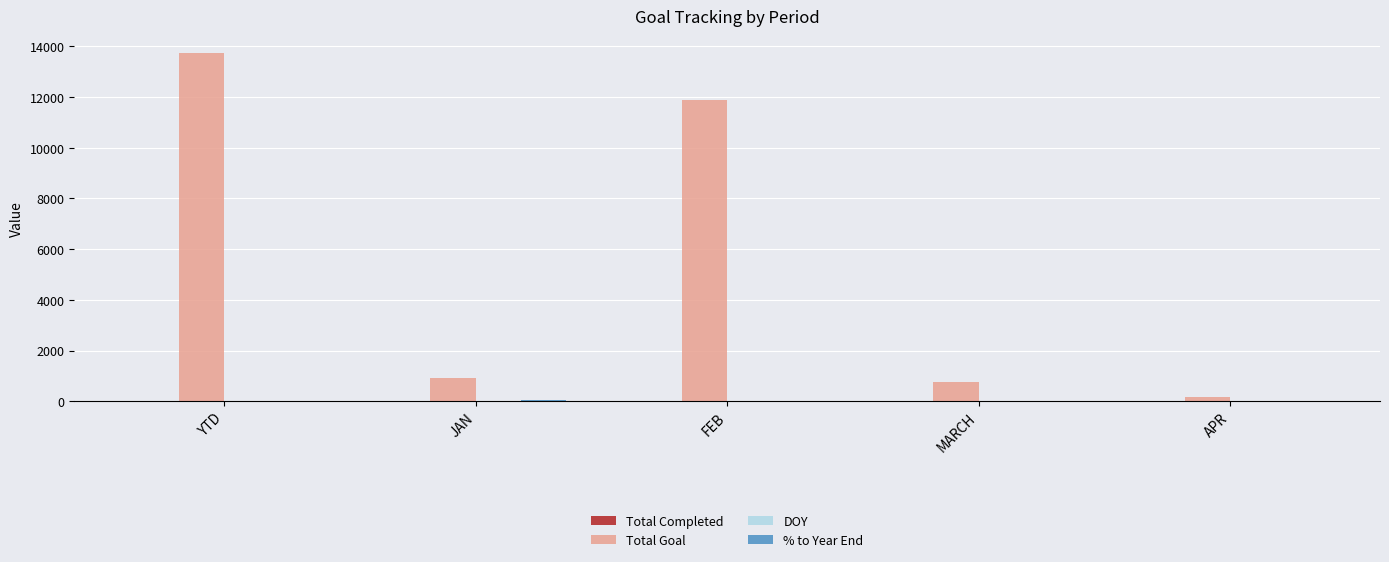

At which category is the sum across all series the highest?

YTD